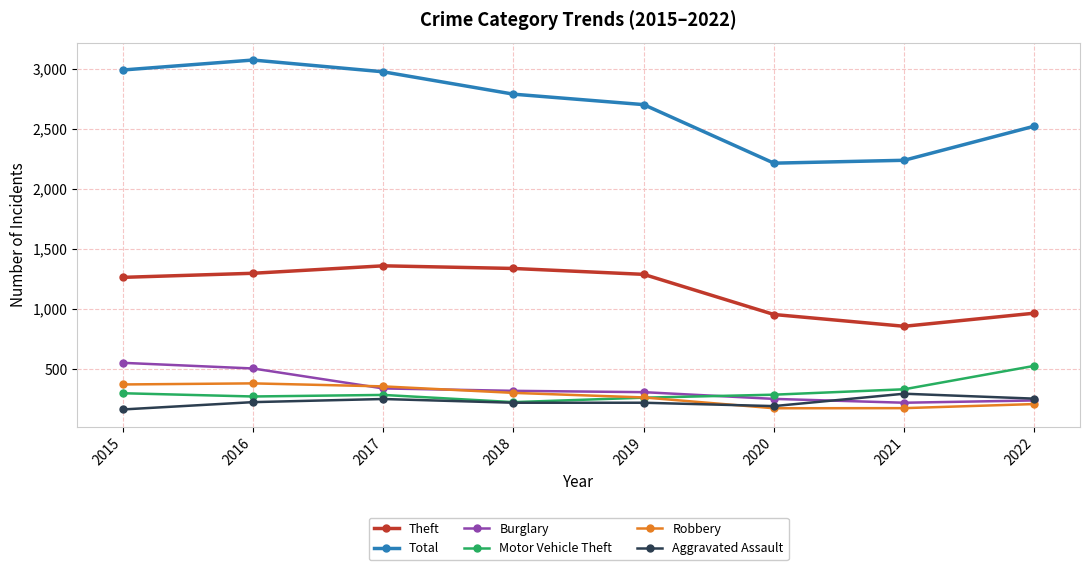

True or false: Burglary has a value of 583 at 2017.

False